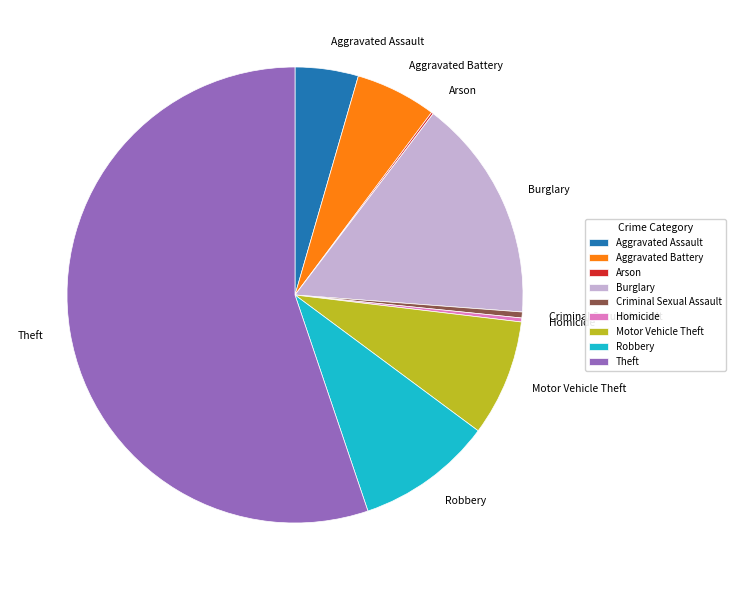

Which slice is the largest?

Theft